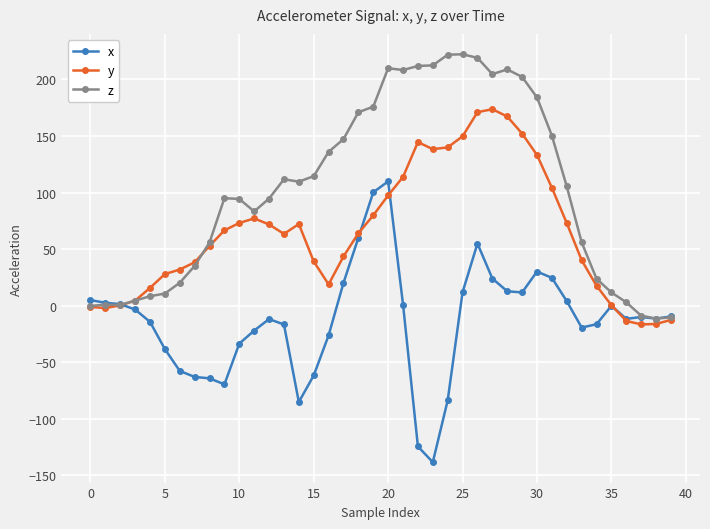

Which series has the largest range (max minus min)?

x